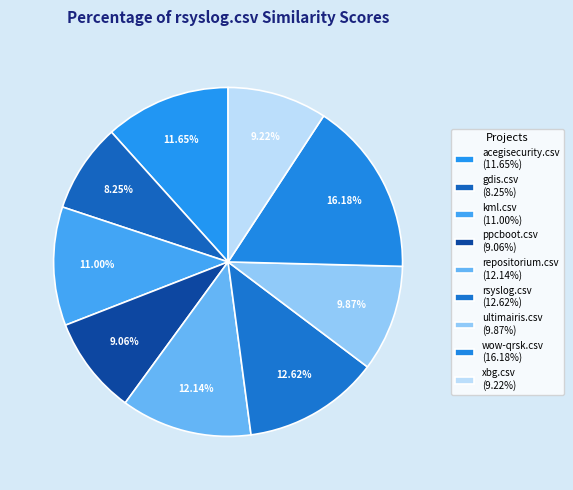

How many slices are in this pie chart?

9